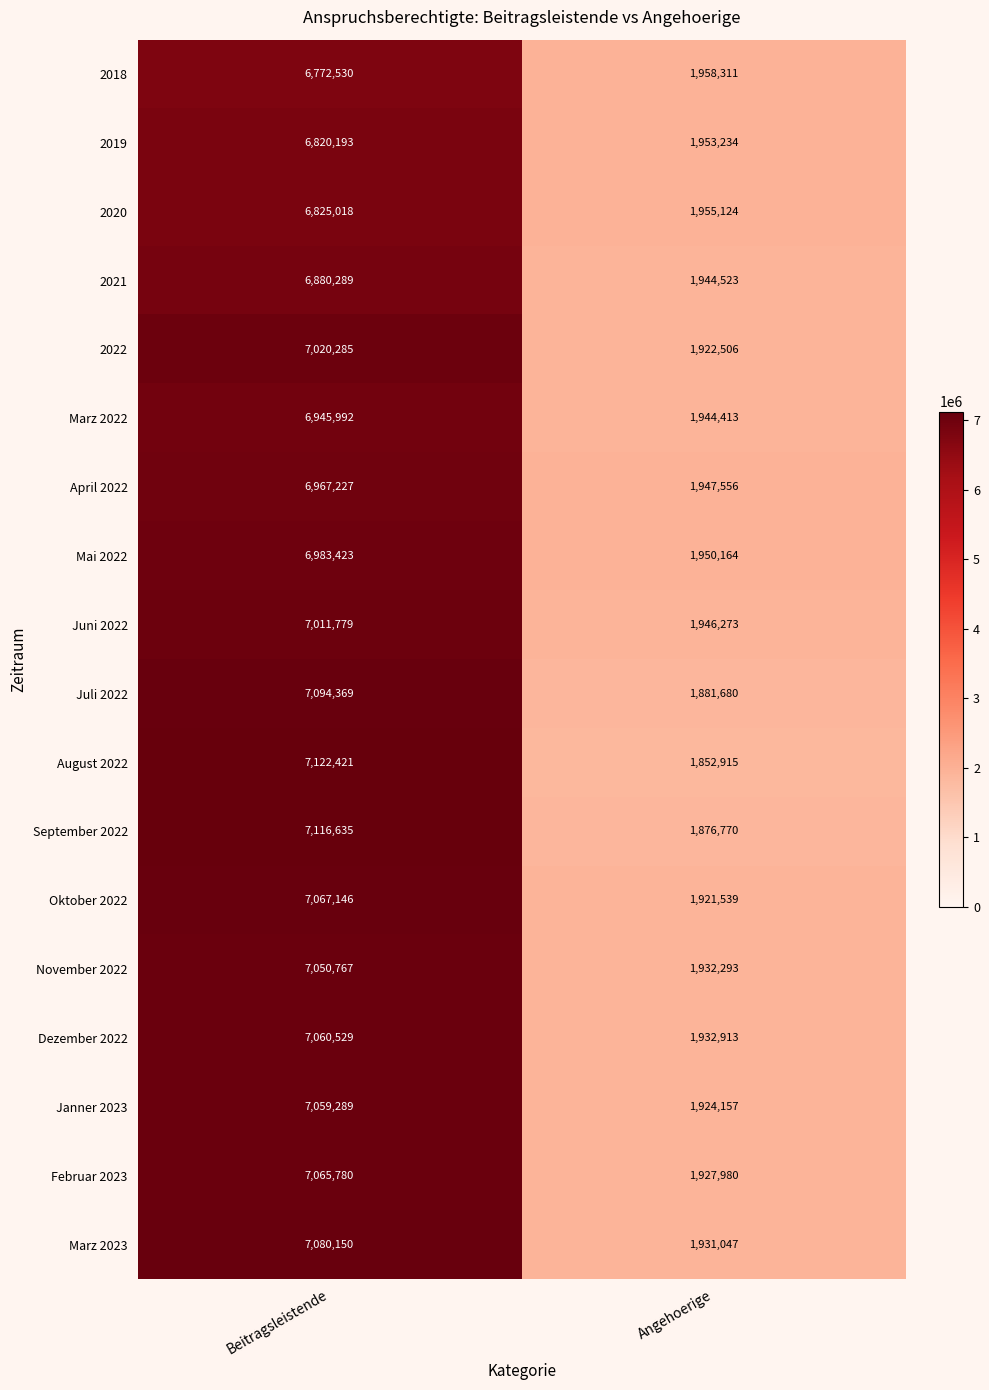

True or false: Janner 2023 has a value of 10742709 at Beitragsleistende.

False